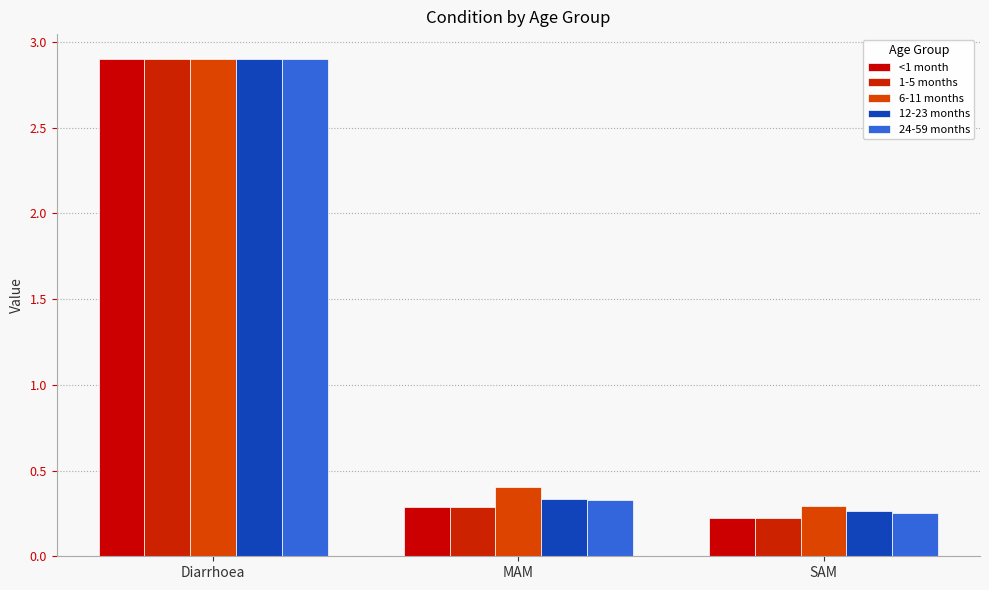

At which category is the sum across all series the highest?

Diarrhoea